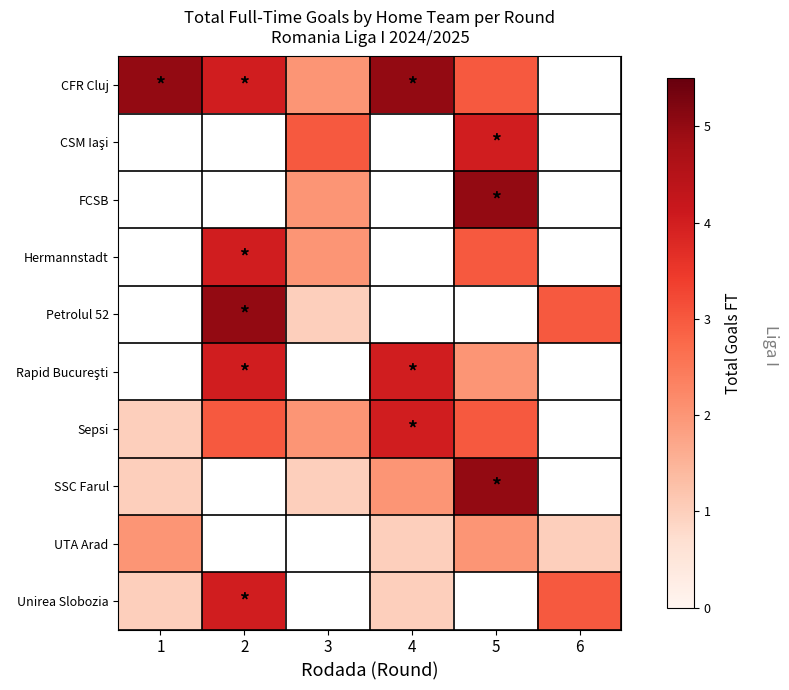

Which category has the highest value in the CFR Cluj series?

1